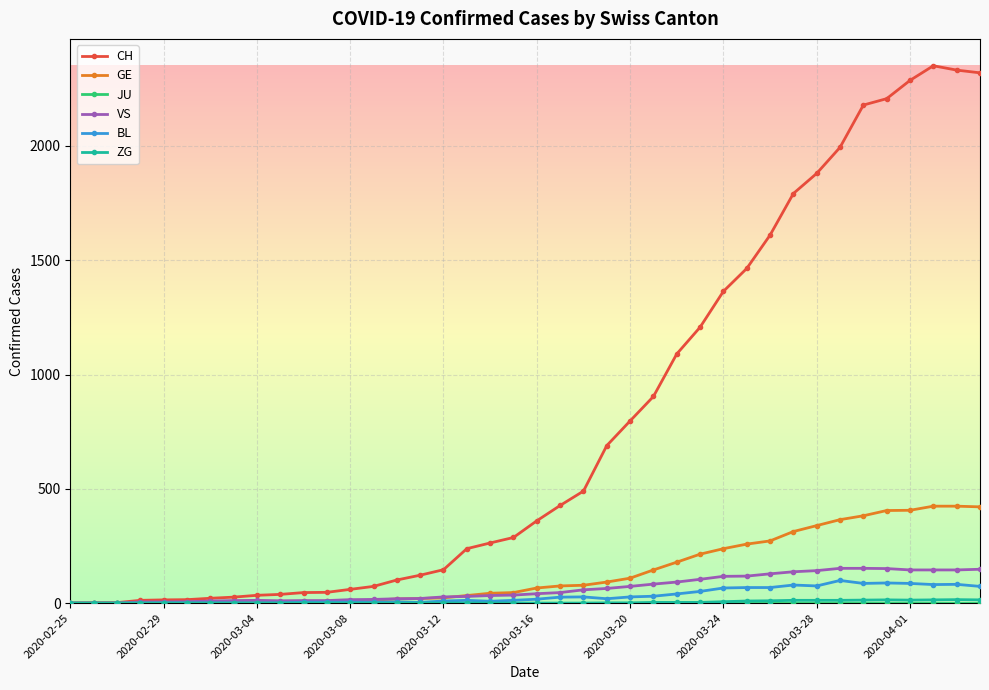

What is the greatest value displayed?

2351